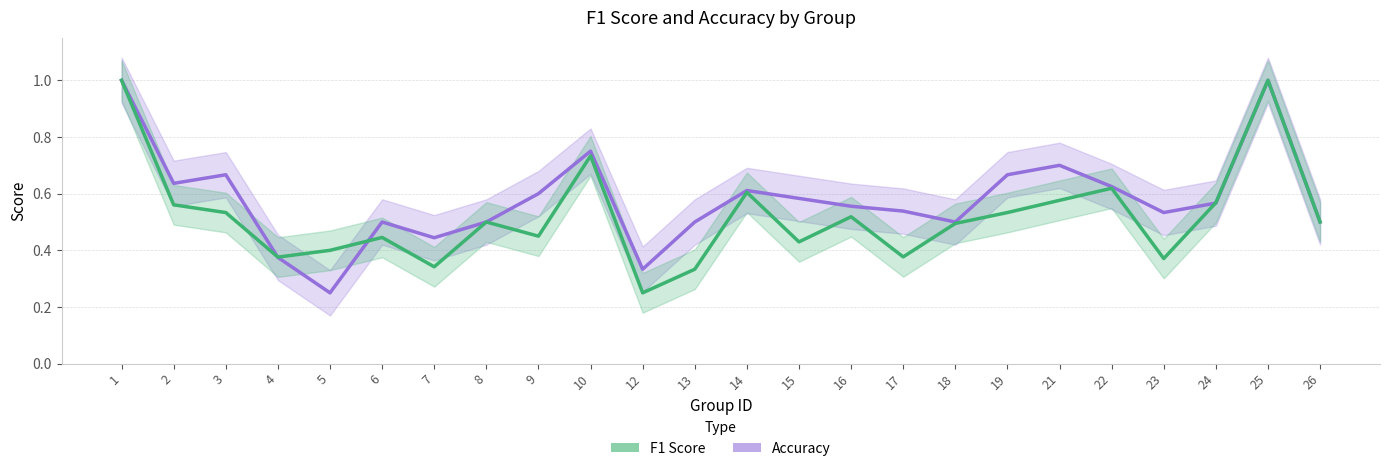

How many interior local valleys does the f1 series have?

7